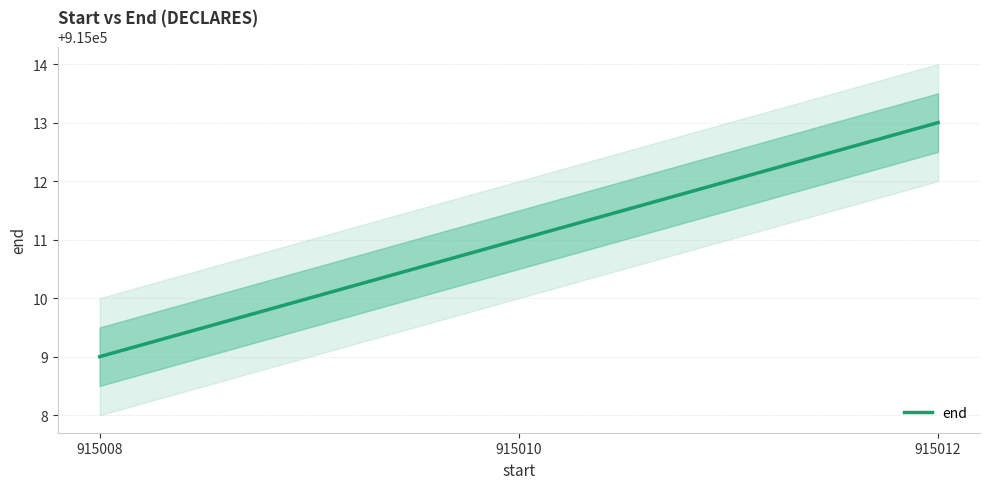

Count the number of data series in this chart.

1